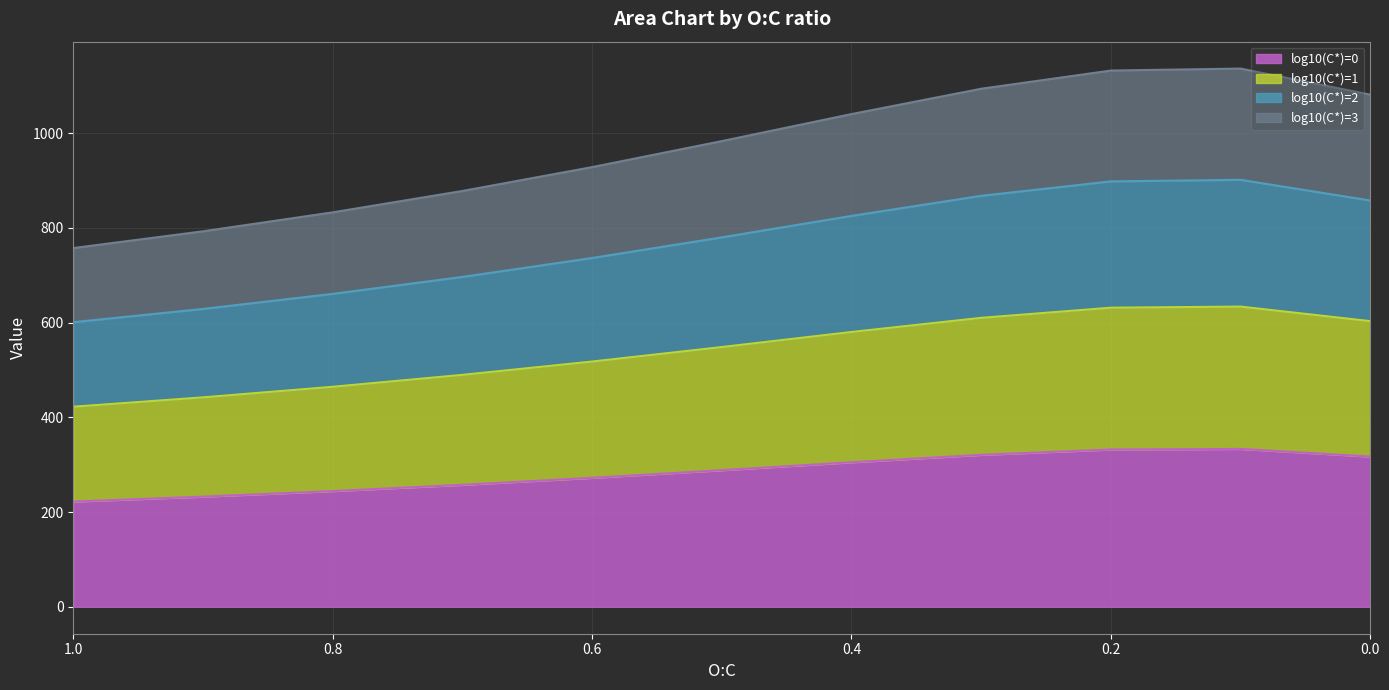

True or false: log10(C*)=0 and log10(C*)=2 cross at least once.

False